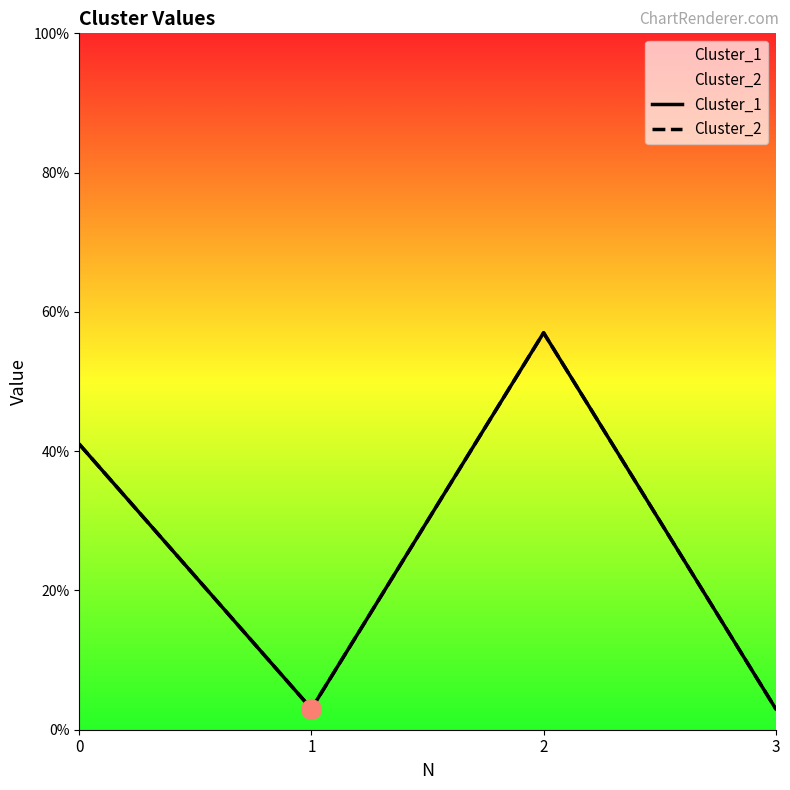

What is the highest value of the Cluster_1 series?

57